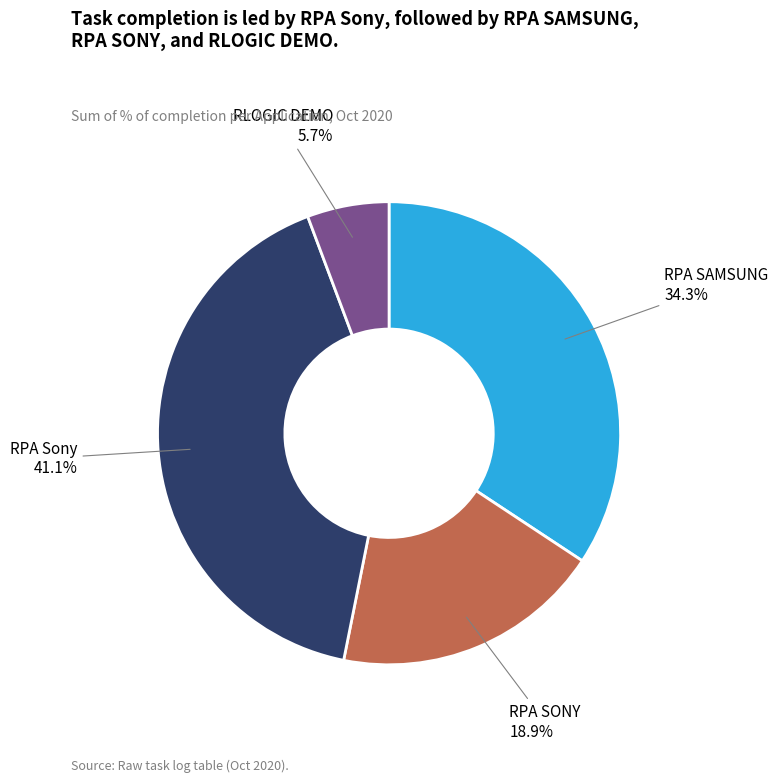

Does any single category account for the majority?

No